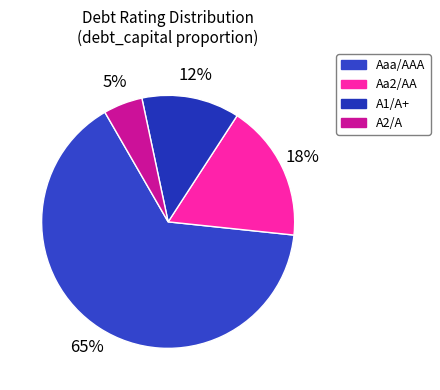

Is Aaa/AAA the majority of the pie?

Yes